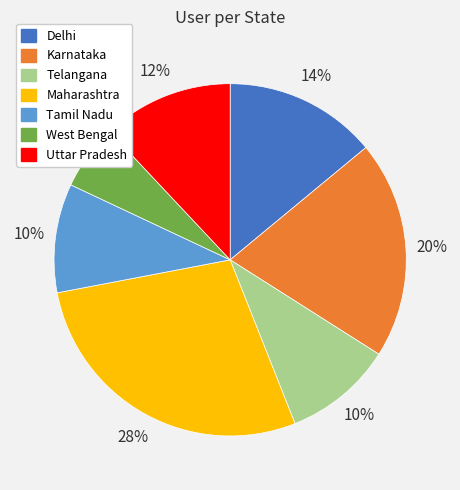

True or false: West Bengal accounts for 6% of the total.

True